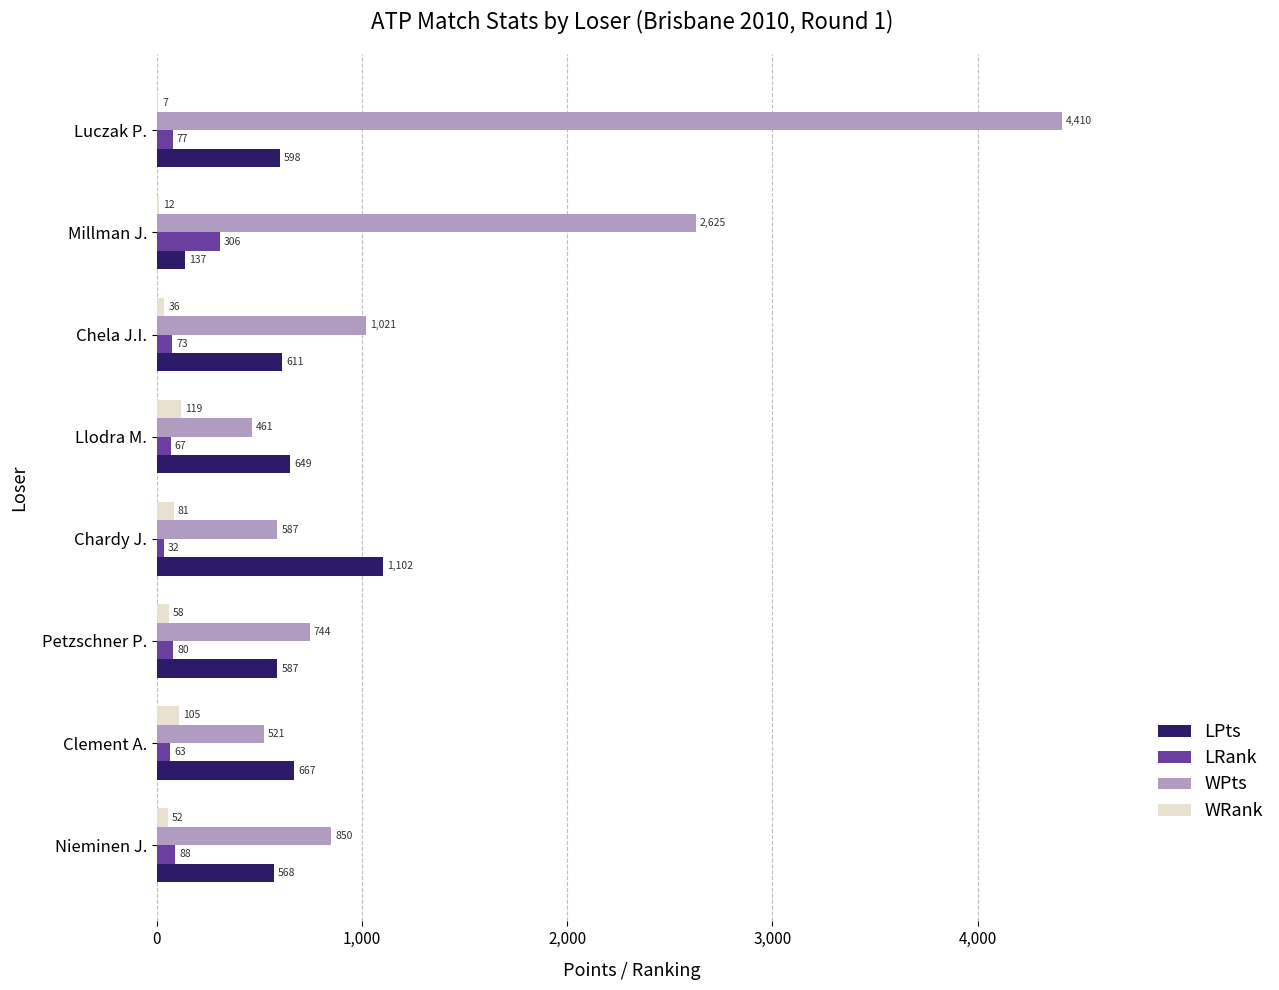

What is the maximum value shown in the chart?

4410